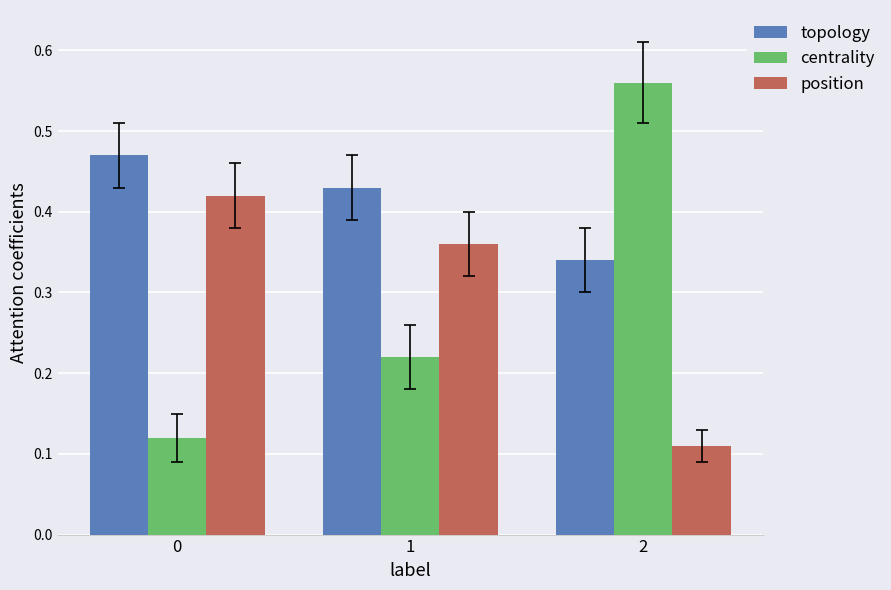

List the series in order of their peak value, highest first.

centrality, topology, position